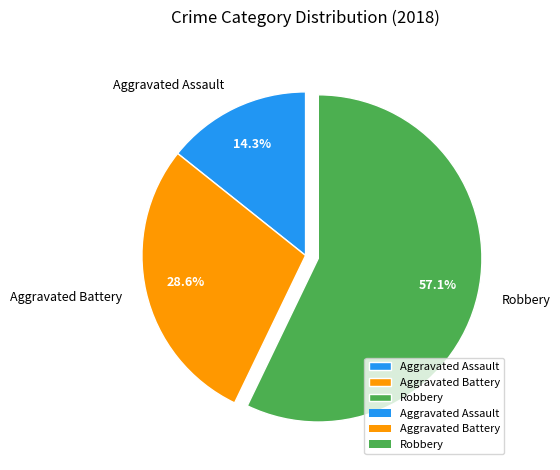

To the nearest percent, what is the combined percentage of Robbery and Aggravated Assault?

71%